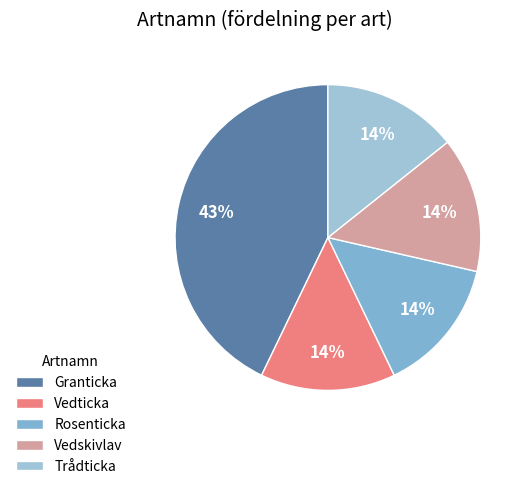

How many segments does this pie chart have?

5